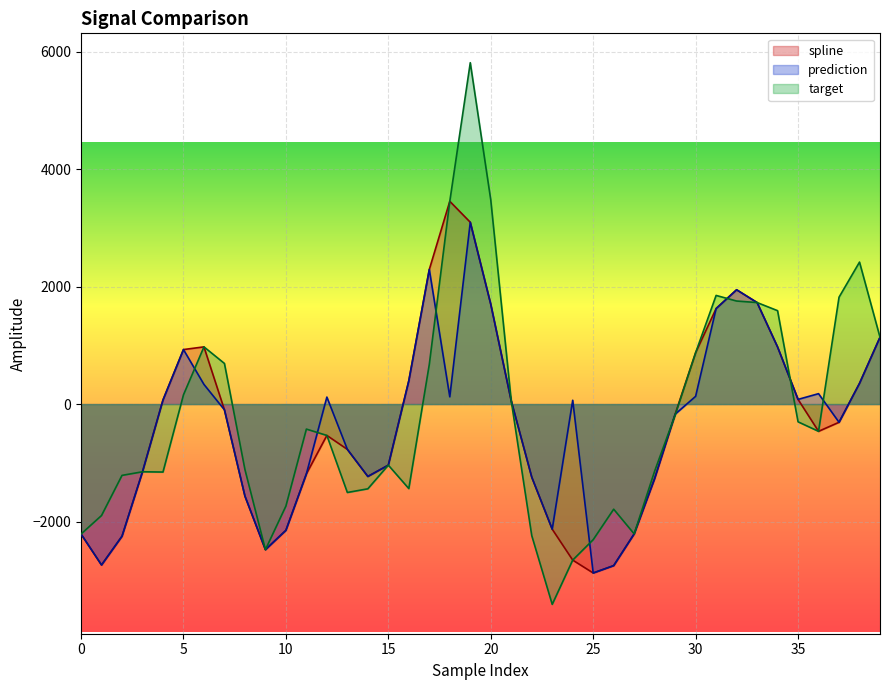

What is the lowest value of the prediction series?

-2876.9